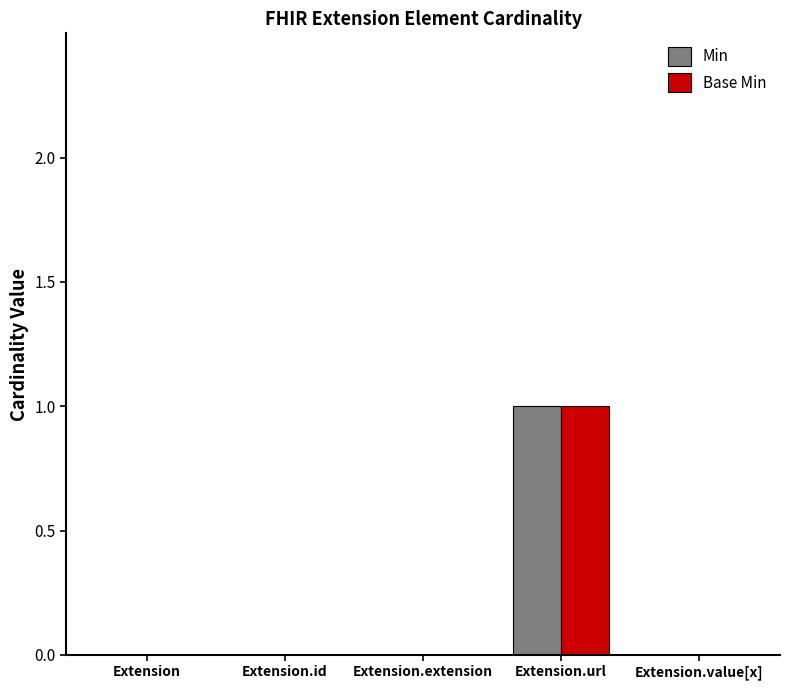

Reading left to right, transcribe all the data shown in this chart.

Min: 0	0	0	1	0
Base Min: 0	0	0	1	0